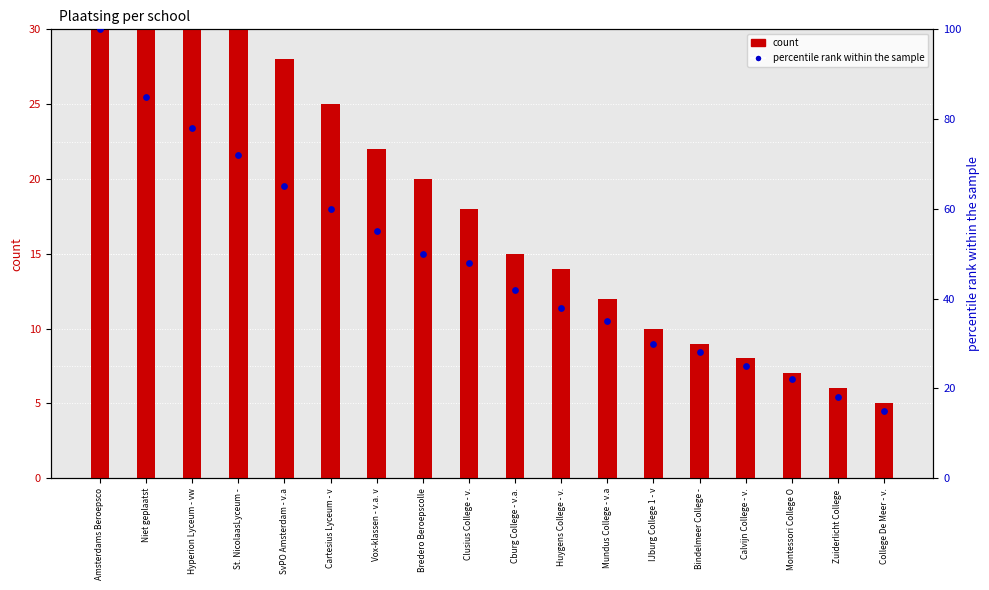

What is the total value across all series at Zuiderlicht College ?

24